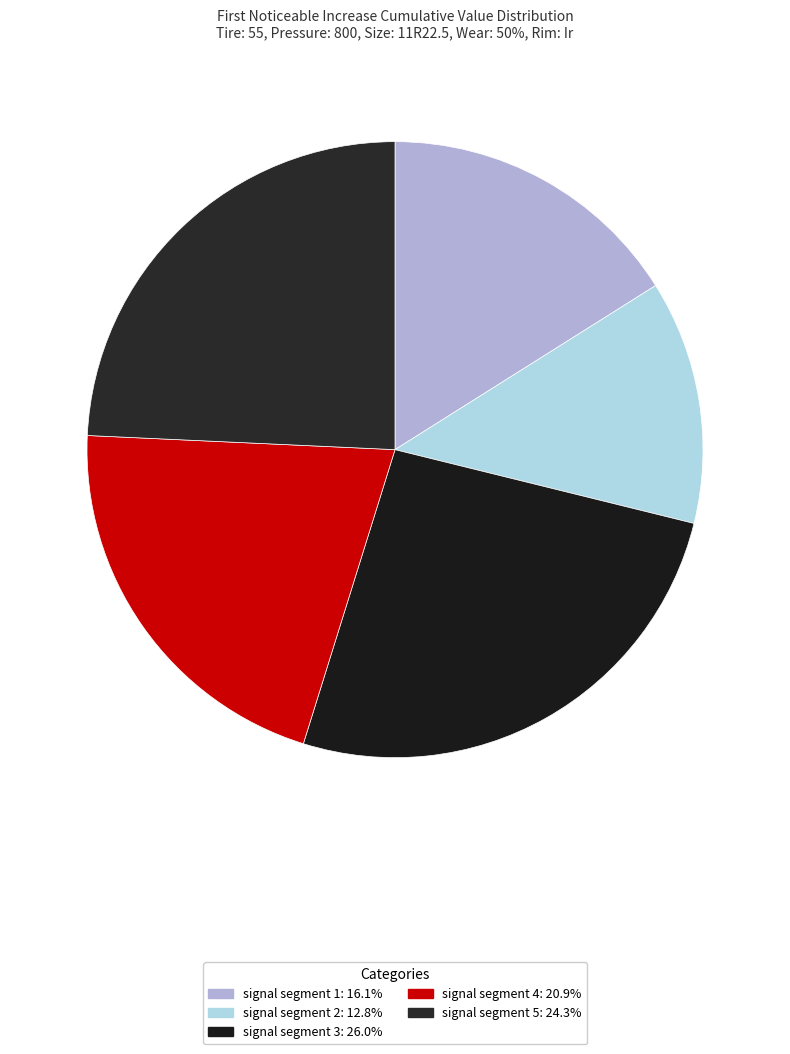

What is the largest slice in the pie chart?

signal segment 3